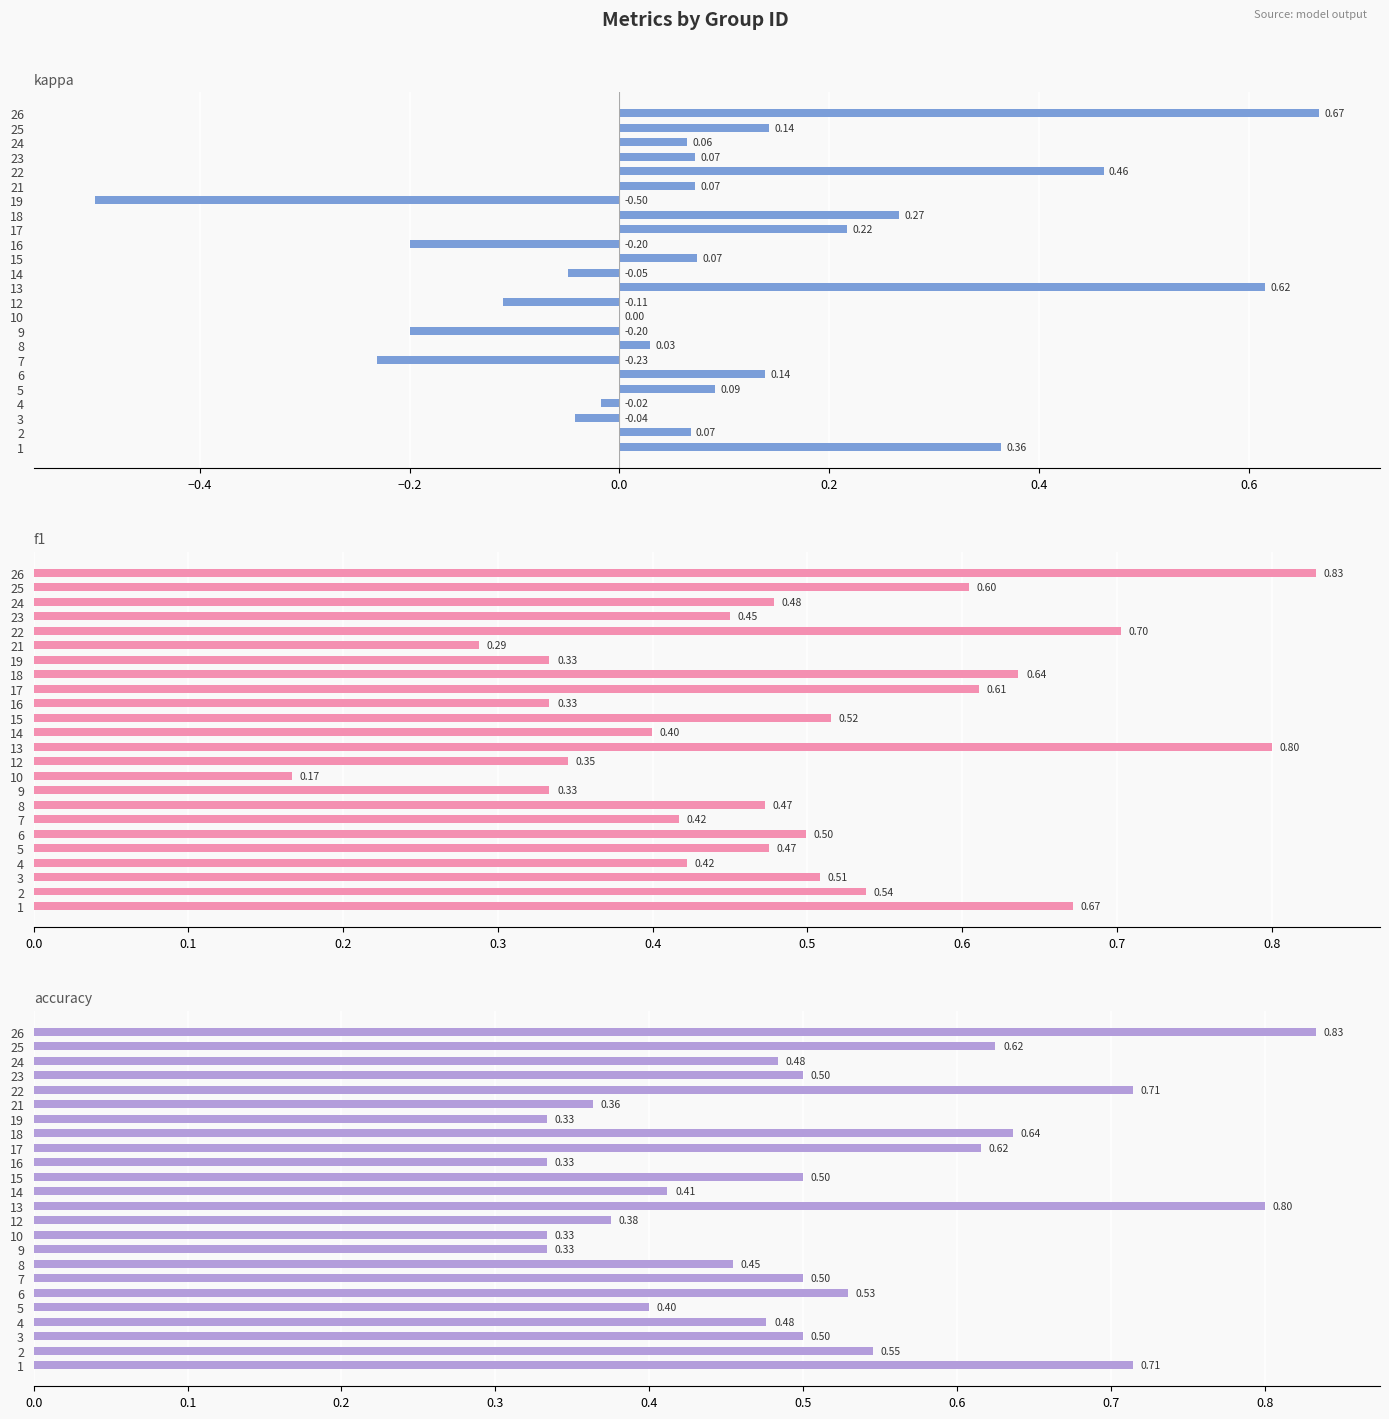

The value of kappa at 6 is 0.2. True or false?

False